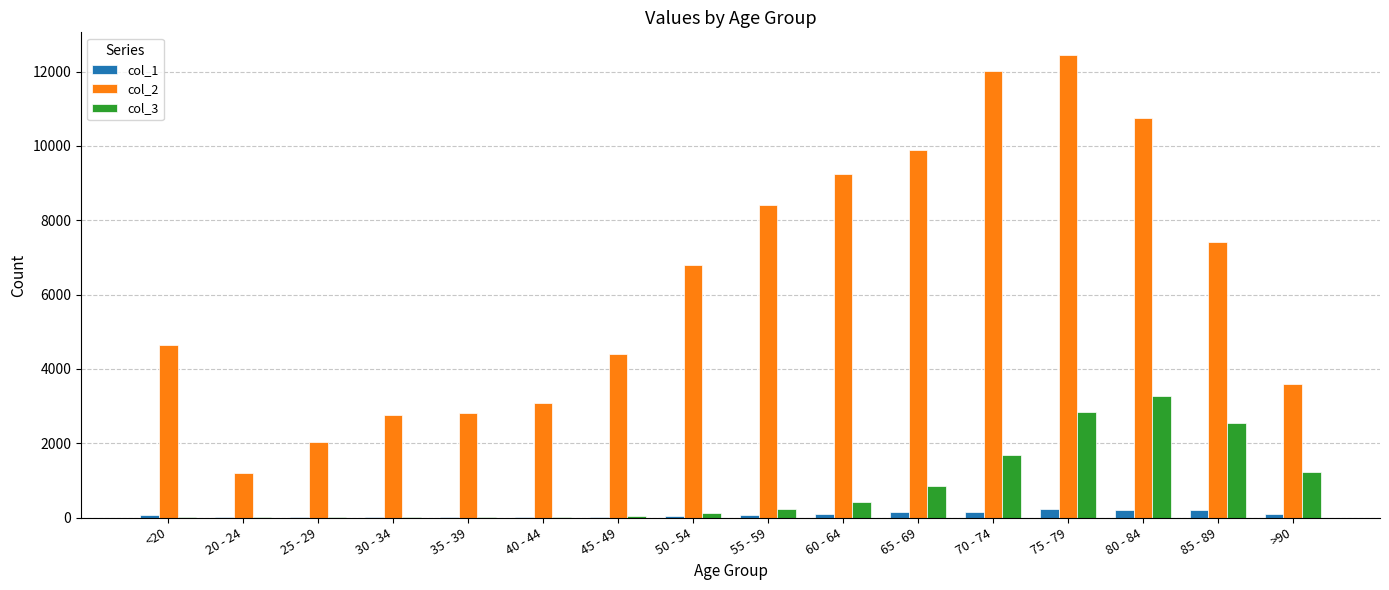

What is the maximum value shown in the chart?

12434